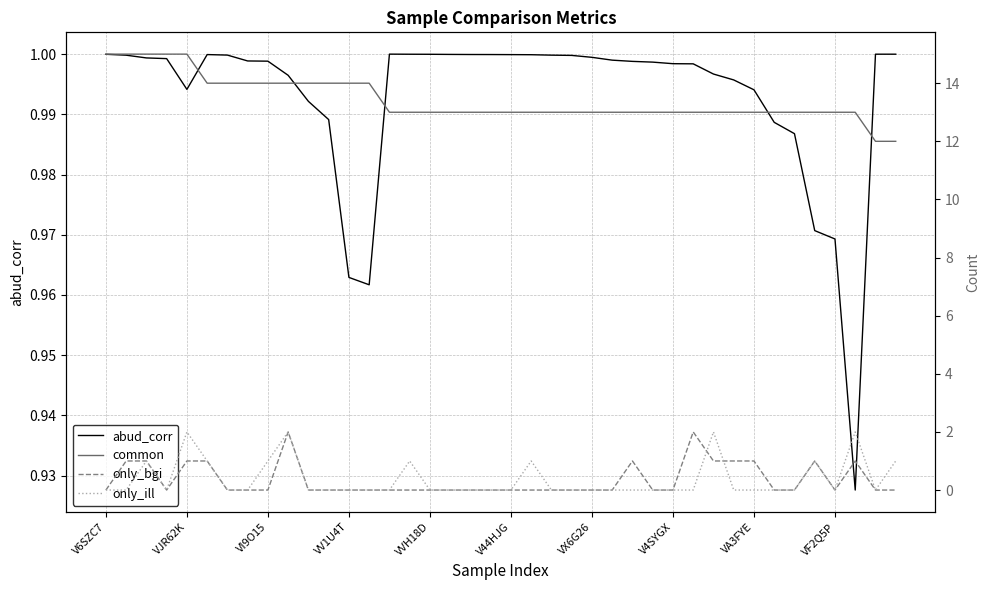

The value of only_bgi at 37 is 1.0. True or false?

True